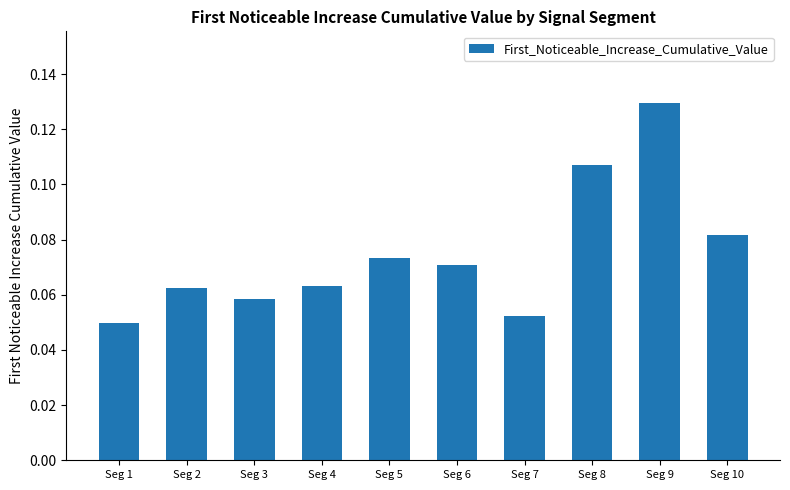

Does the chart contain any negative values?

No